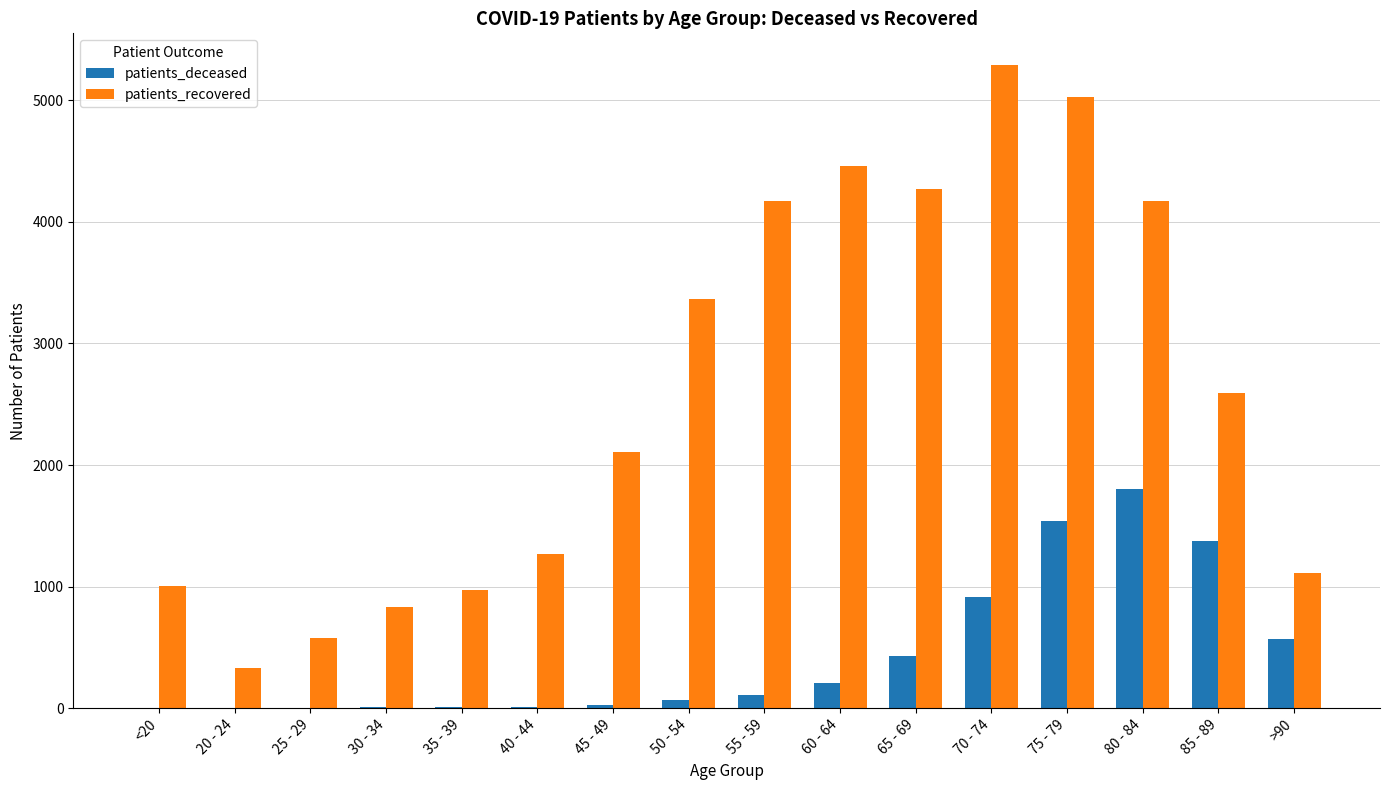

At which label is patients_recovered closest to 2808?

85 - 89